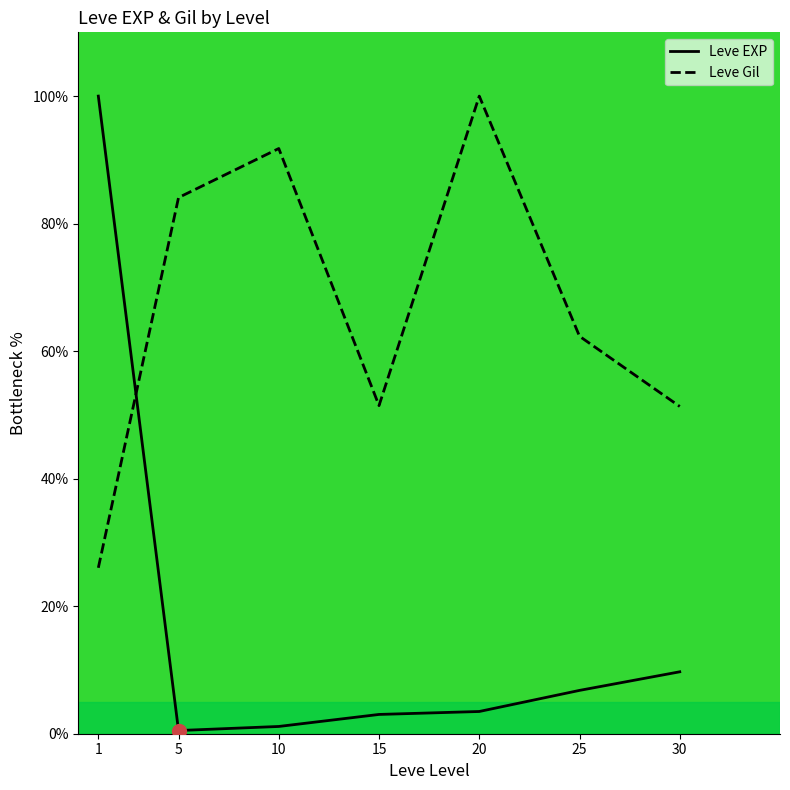

What is the sum of all Leve Gil values?

467.0